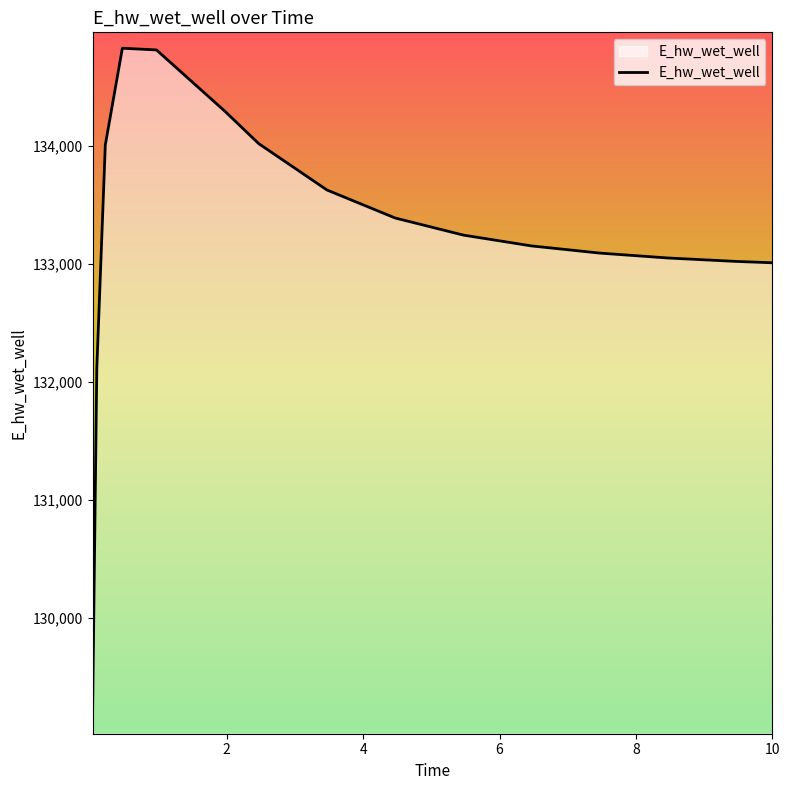

What is the minimum value shown in the chart?

129145.8